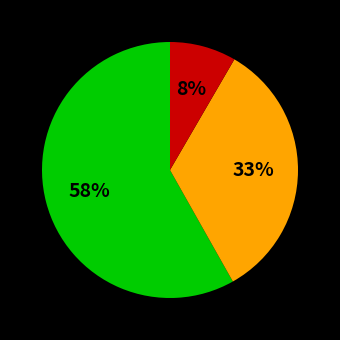

Is there a majority slice in this chart?

Yes